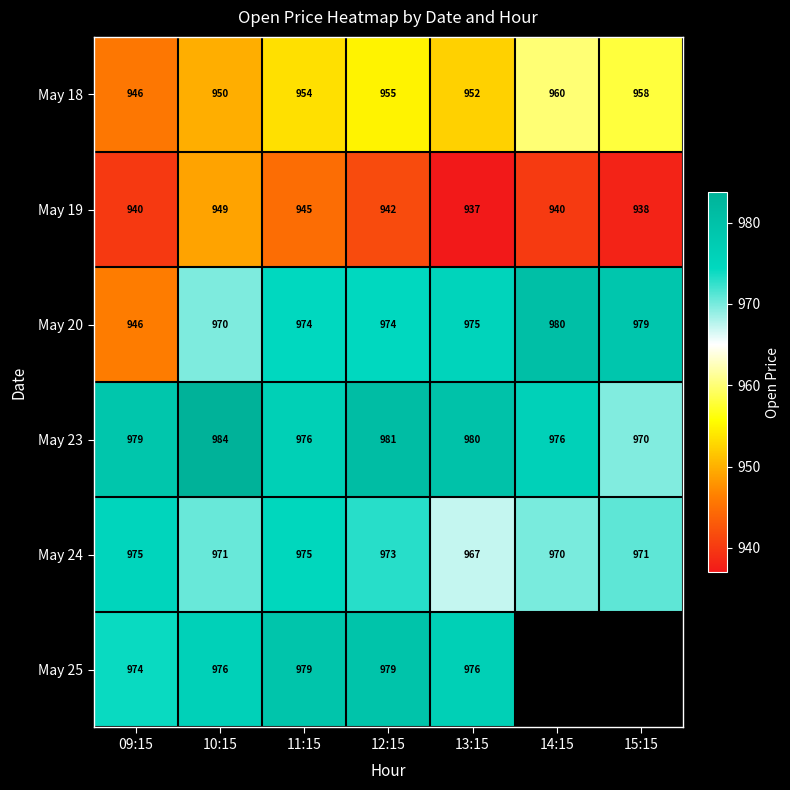

What is the difference between the second highest and second lowest values in the May 20 series?

9